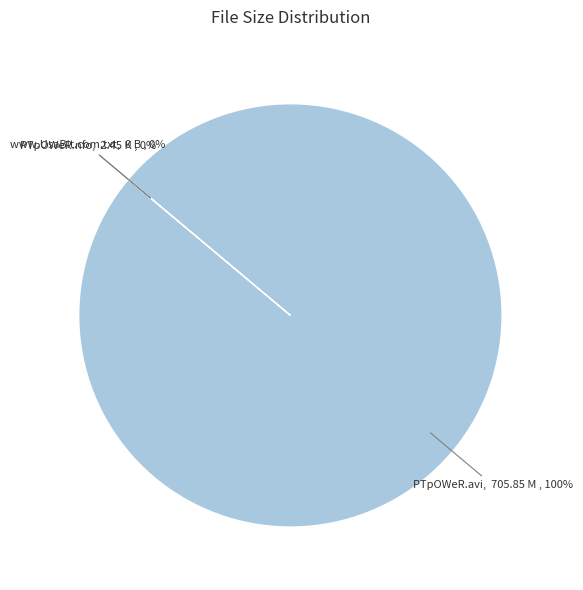

Is PTpOWeR.avi the majority of the pie?

Yes